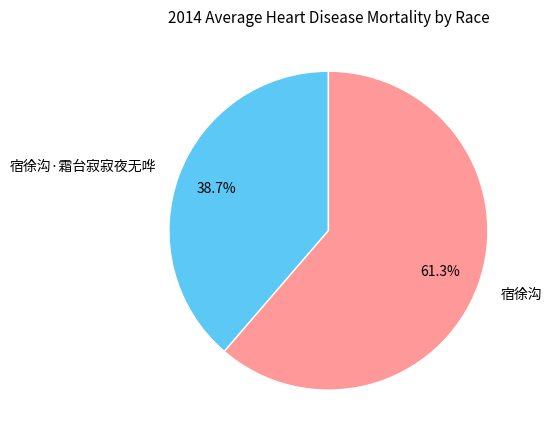

To the nearest percent, what is the average slice percentage?

50%